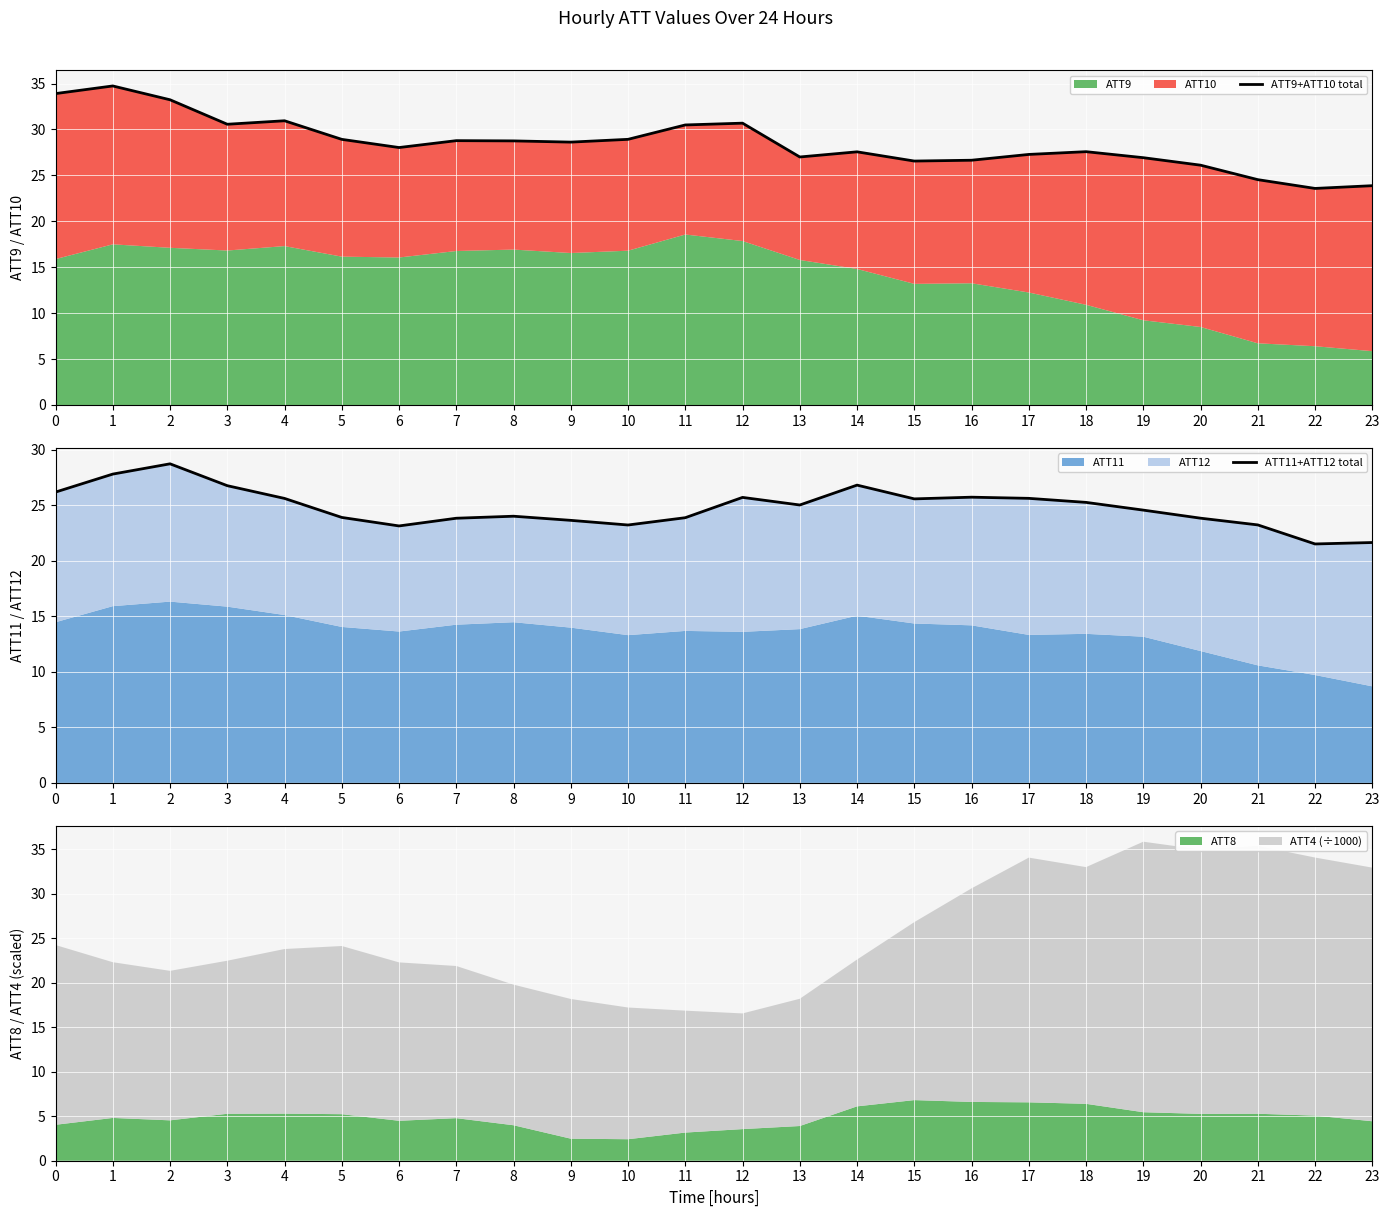

What is the highest value of the ATT8 series?

6.8